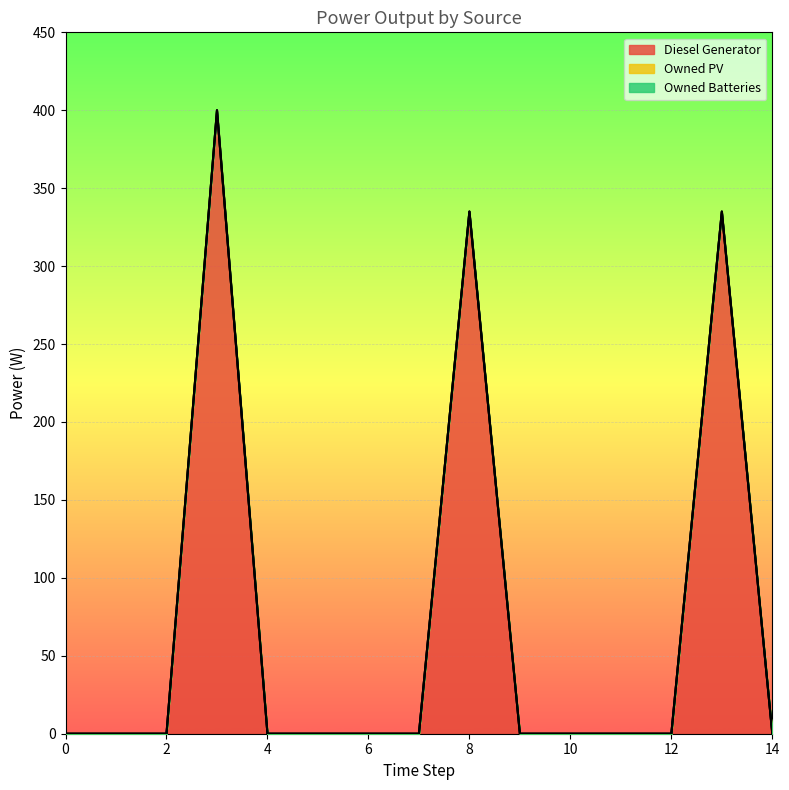

Reading right to left, extract all data points from this chart.

Diesel Generator: 14=0.0	13=335.0	12=0.0	11=0.0	10=0.0	9=0.0	8=335.0	7=0.0	6=0.0	5=0.0	4=0.0	3=400.0	2=0.0	1=0.0	0=0.0
Owned PV: 14=0.0	13=0.0	12=0.0	11=0.0	10=0.0	9=0.0	8=0.0	7=0.0	6=0.0	5=0.0	4=0.0	3=0.0	2=0.0	1=0.0	0=0.0
Owned Batteries: 14=0.0	13=0.0	12=0.0	11=0.0	10=0.0	9=0.0	8=0.0	7=0.0	6=0.0	5=0.0	4=0.0	3=0.0	2=0.0	1=0.0	0=0.0